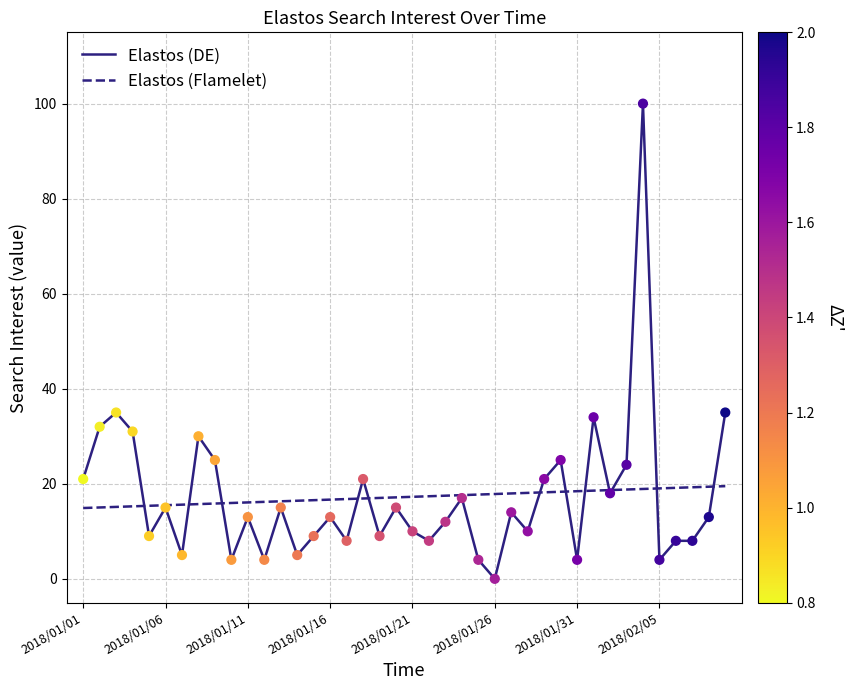

Which series has the largest range (max minus min)?

Elastos (DE)